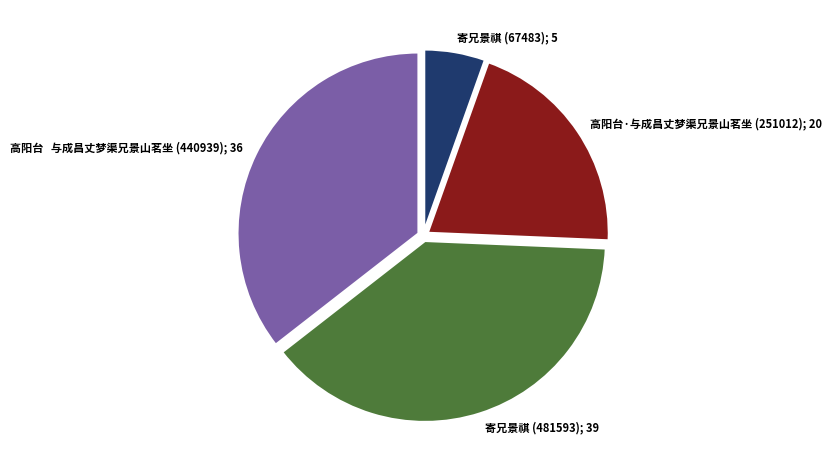

Do 寄兄景祺 (481593); 39 and 高阳台·与成昌丈梦渠兄景山茗坐 (251012); 20 together represent more than half of the pie?

Yes